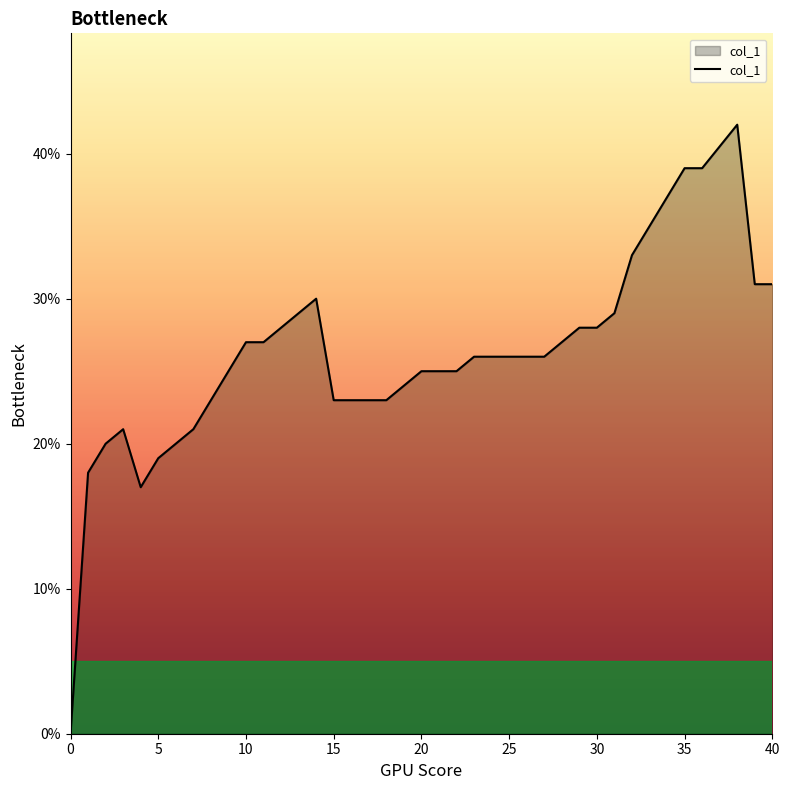

List the labels in order of value, smallest first.

0, 4, 1, 5, 2, 6, 3, 7, 8, 15, 16, 17, 18, 19, 9, 20, 21, 22, 23, 24, 25, 26, 27, 10, 11, 28, 12, 29, 30, 13, 31, 14, 39, 40, 32, 33, 34, 35, 36, 38